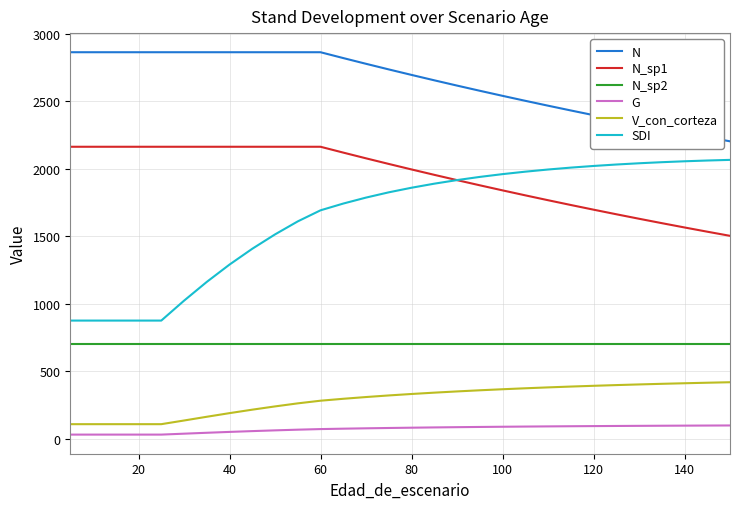

What is the maximum value shown in the chart?

2864.8